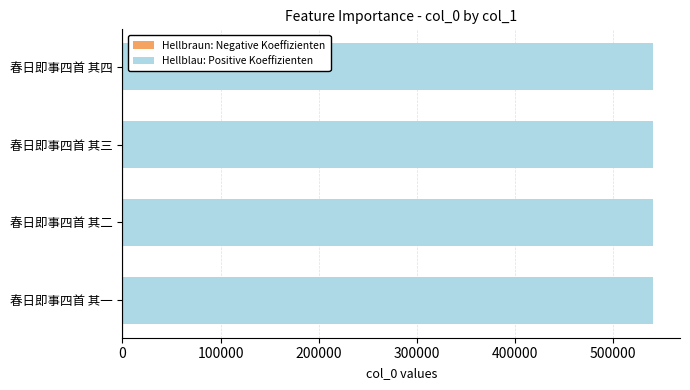

What is the greatest value displayed?

541161